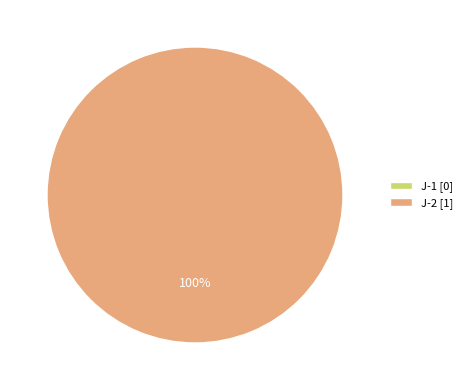

Between J-1 and J-2, which is larger?

J-2